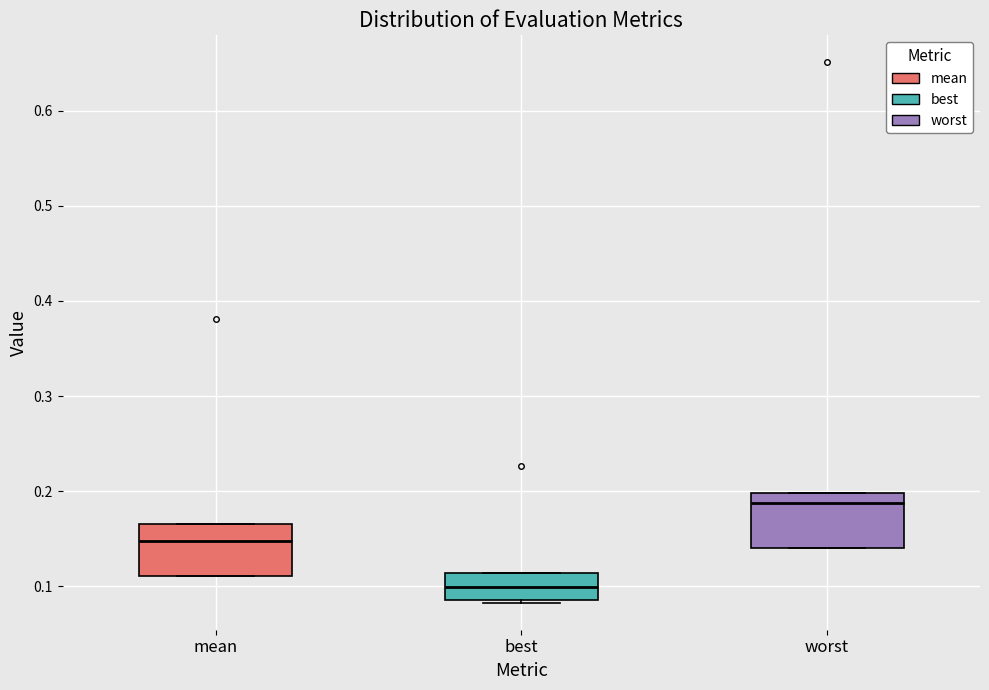

Where is the upper edge of the box for mean on the y-axis? The values are not printed on the chart, so give them approximately, as read against the axis.

0.17